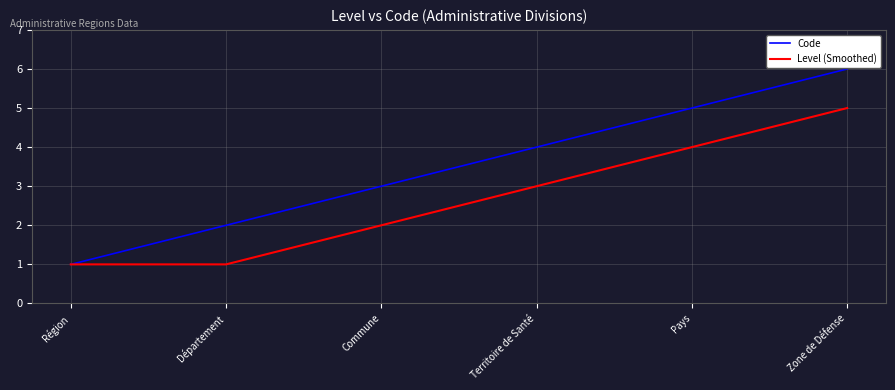

At which category is the sum across all series the highest?

Zone de Défense